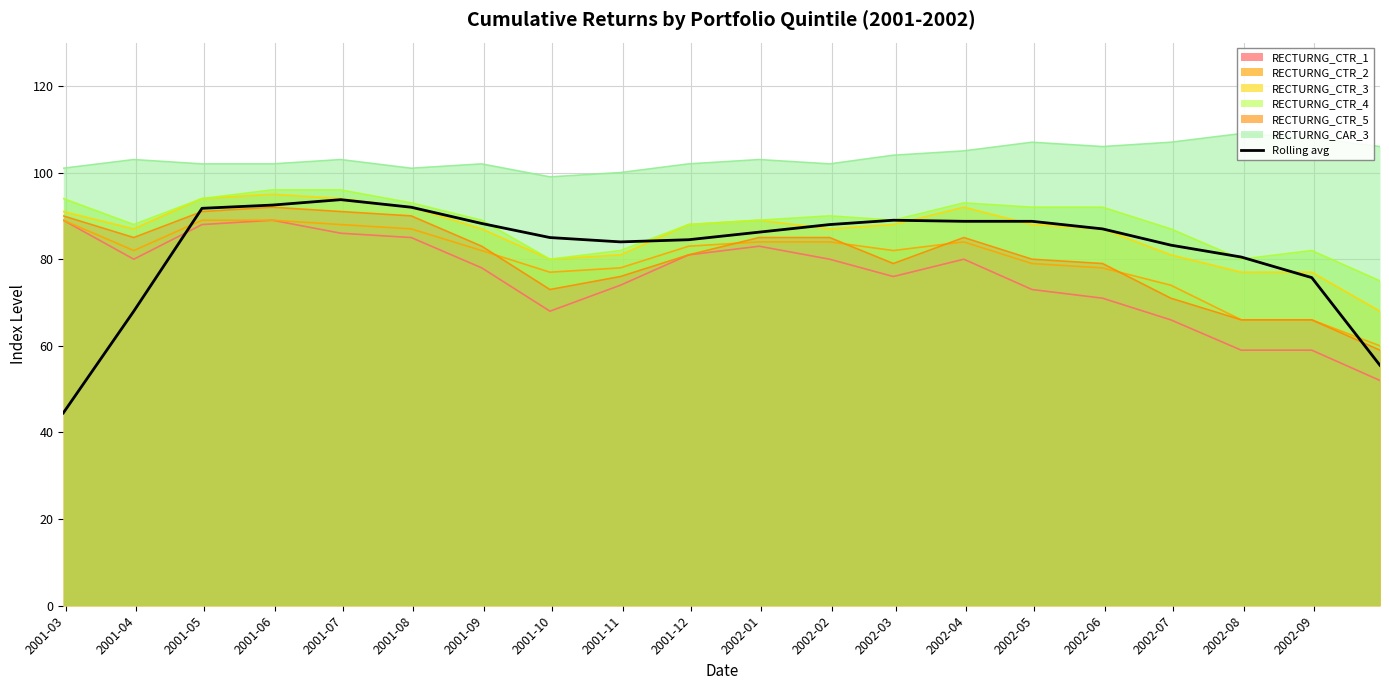

True or false: Rolling avg and RECTURNG_CTR_1 intersect in this chart.

True